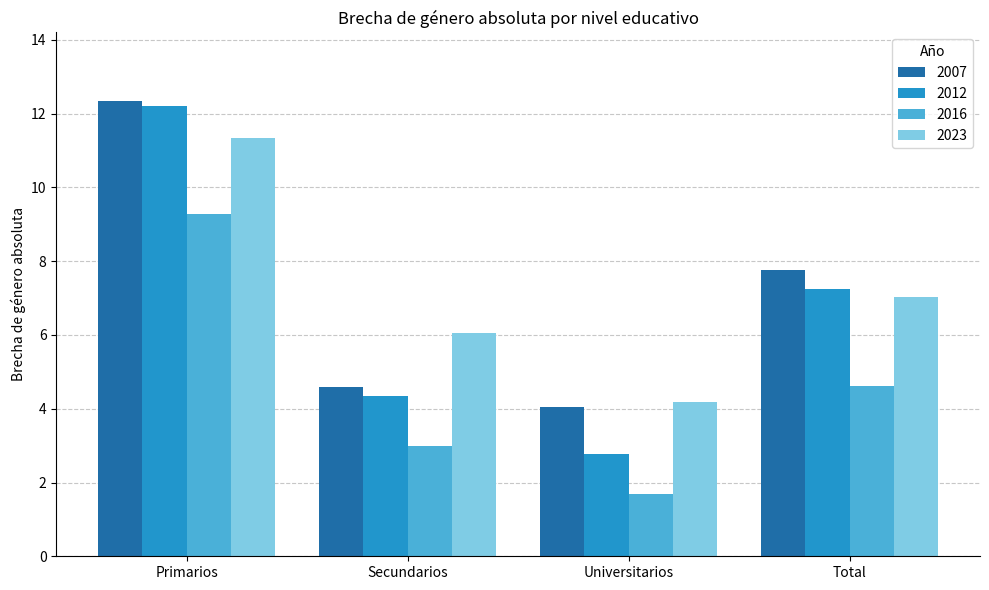

Which label corresponds to the smallest value in the chart?

Universitarios